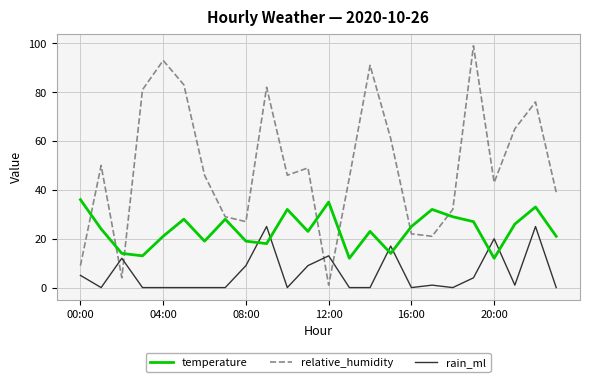

Does the chart have visible grid lines?

Yes